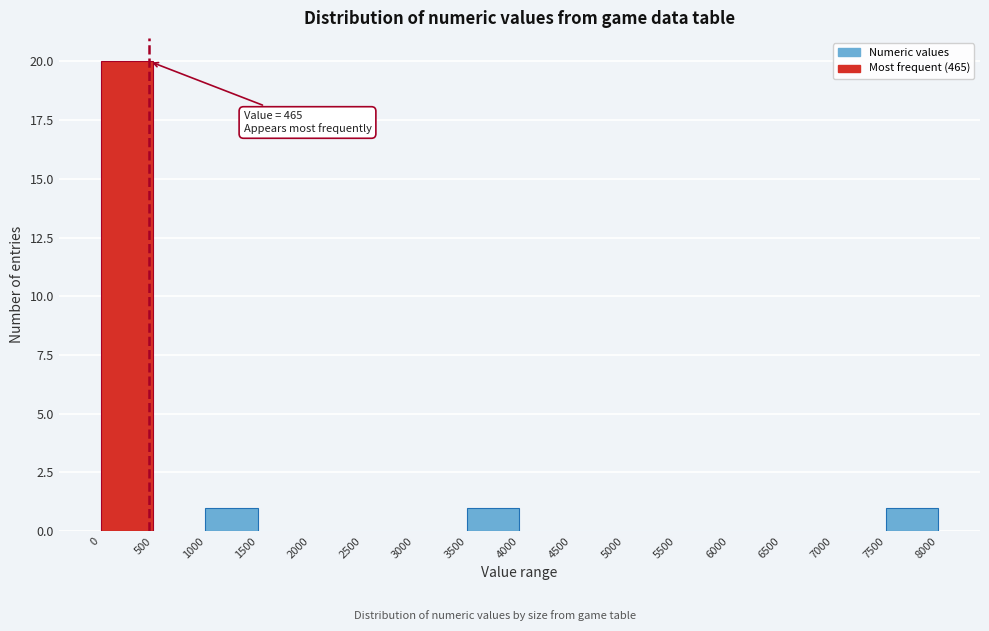

Over which range of the x-axis is the bar tallest?

0 to 500